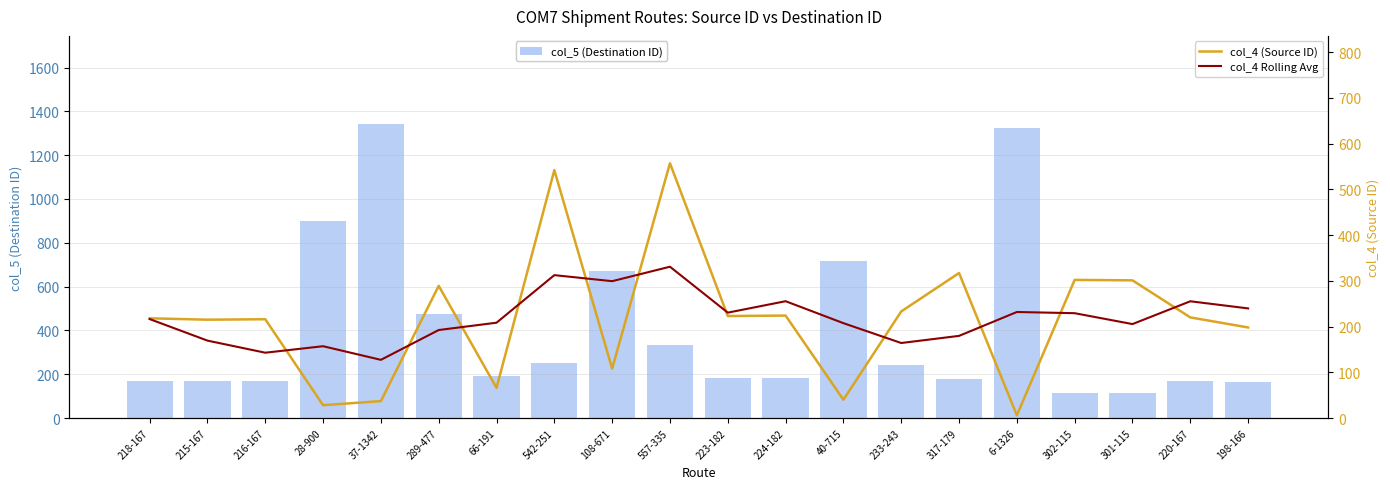

What is the label of the 12th bar from the right?

108-671